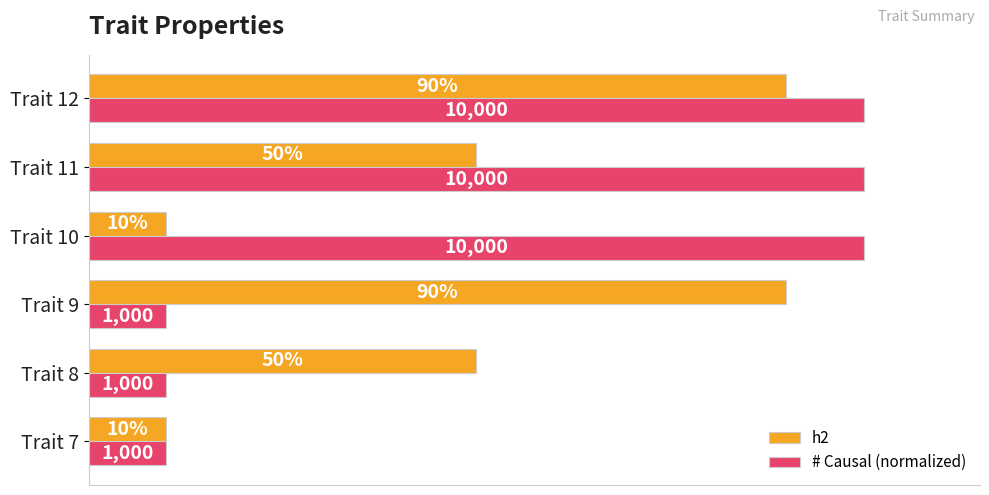

Which series has the largest total across all categories?

# Causal (normalized)